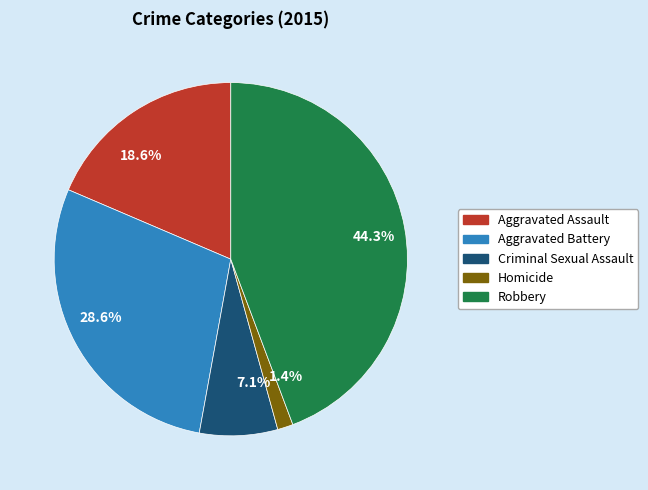

The Robbery slice represents 44% of the pie. True or false?

True